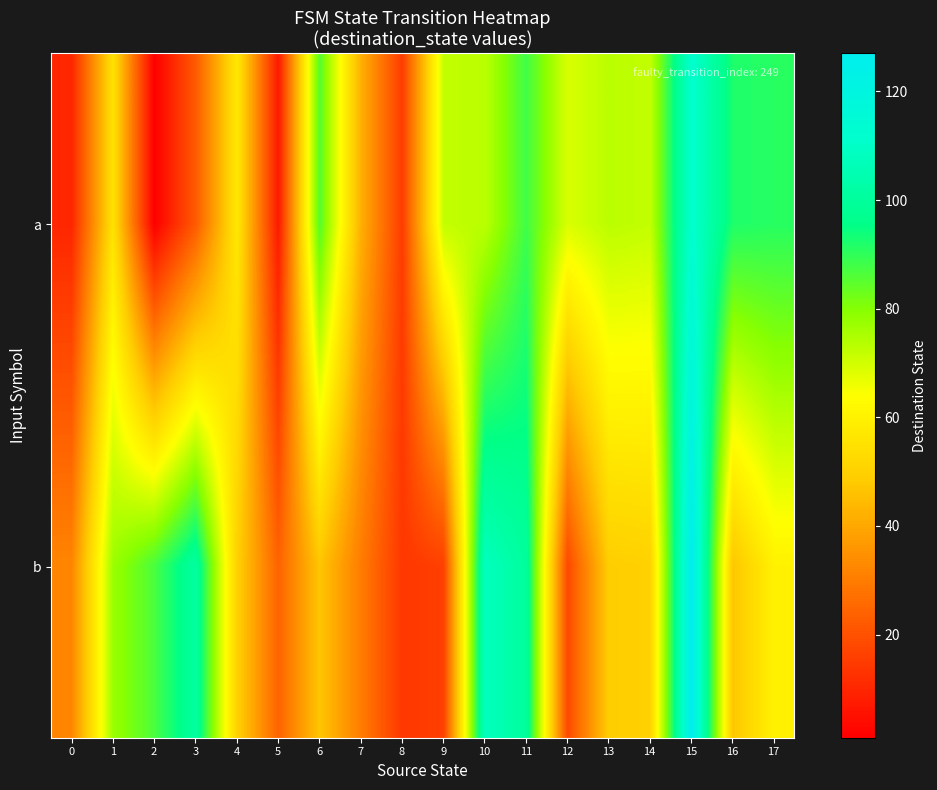

What is the total value across all series at 13?

122